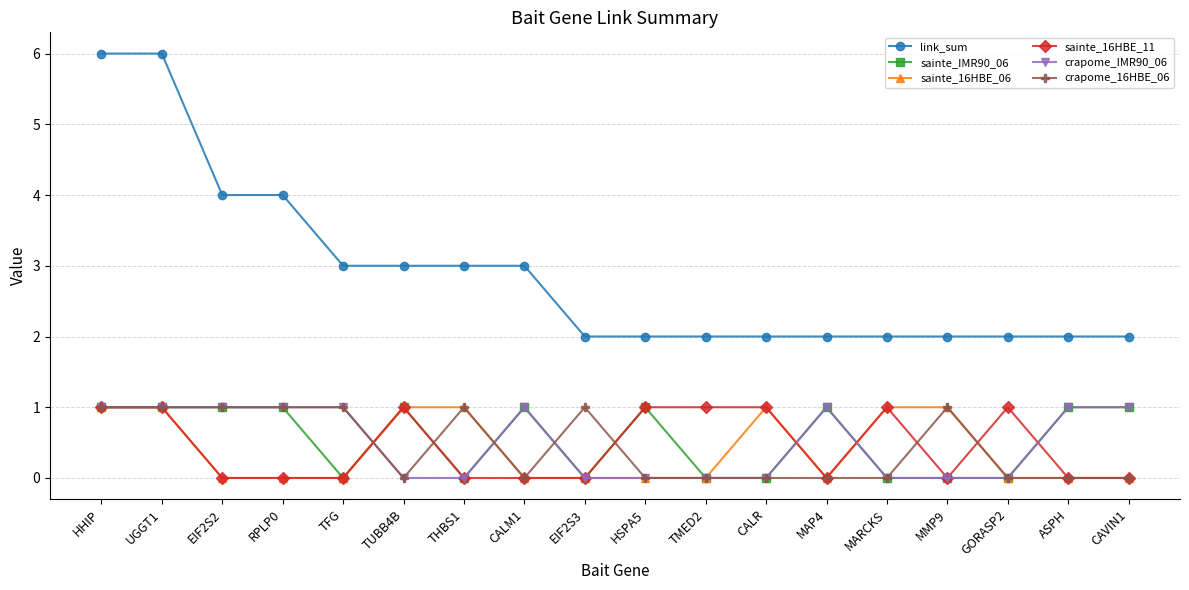

Which series has the largest range (max minus min)?

link_sum